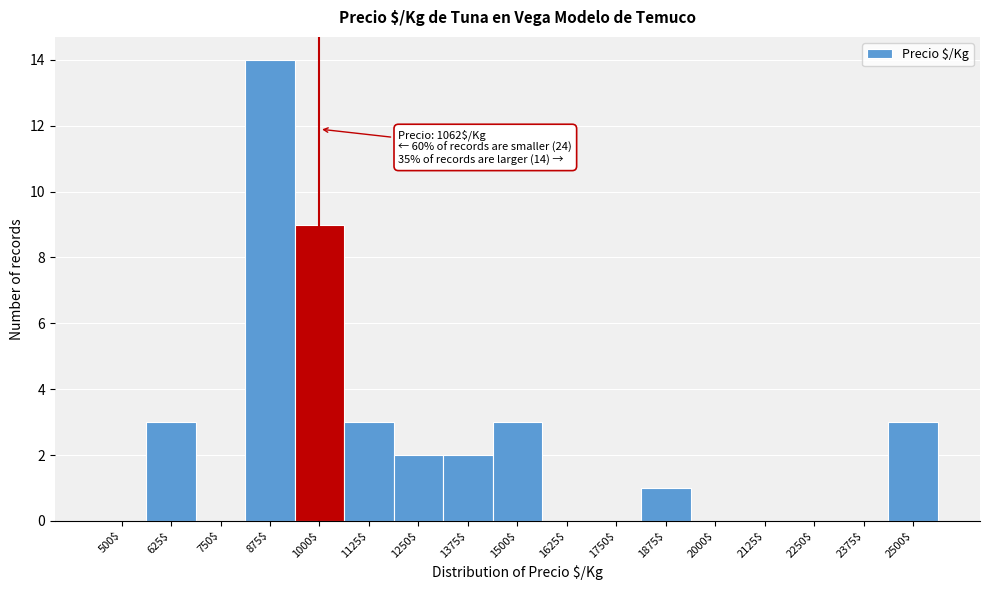

Is it true that the value at 875$ is 7?

False